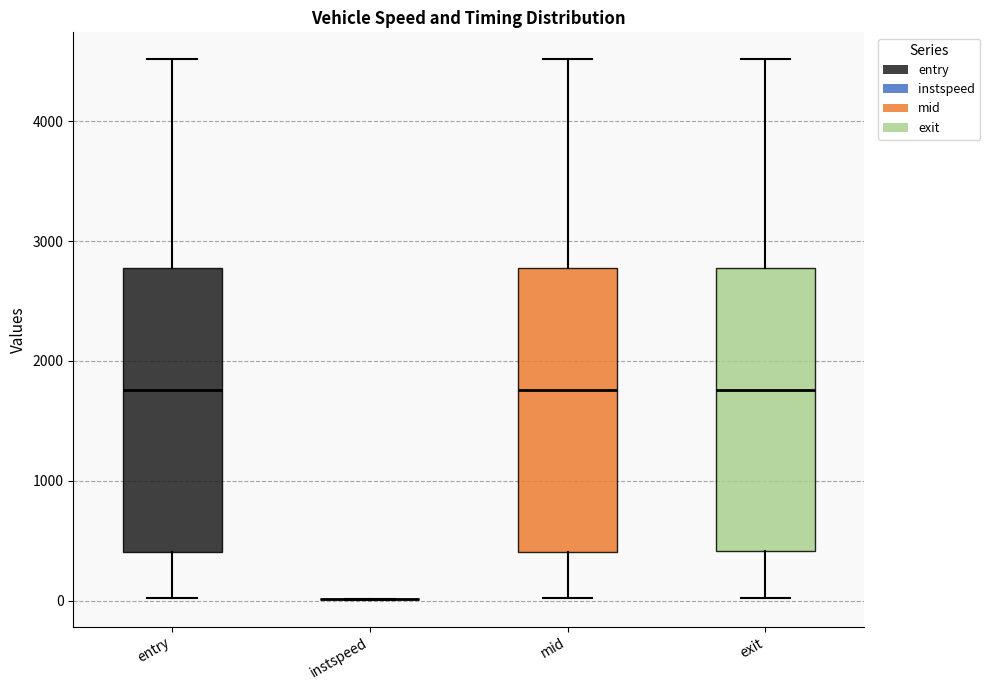

Reading left to right, transcribe this box plot: for each box, give where its median line is, the range the box spans, and where its two whiskers end, as read against the y-axis. The values are not printed on the chart, so give them approximately, as read against the axis.

entry: median 1800, box 400 to 2800, whiskers 0 to 4500
instspeed: box collapsed to a line at 0, whiskers 0 to 0
mid: median 1800, box 400 to 2800, whiskers 0 to 4500
exit: median 1800, box 400 to 2800, whiskers 0 to 4500